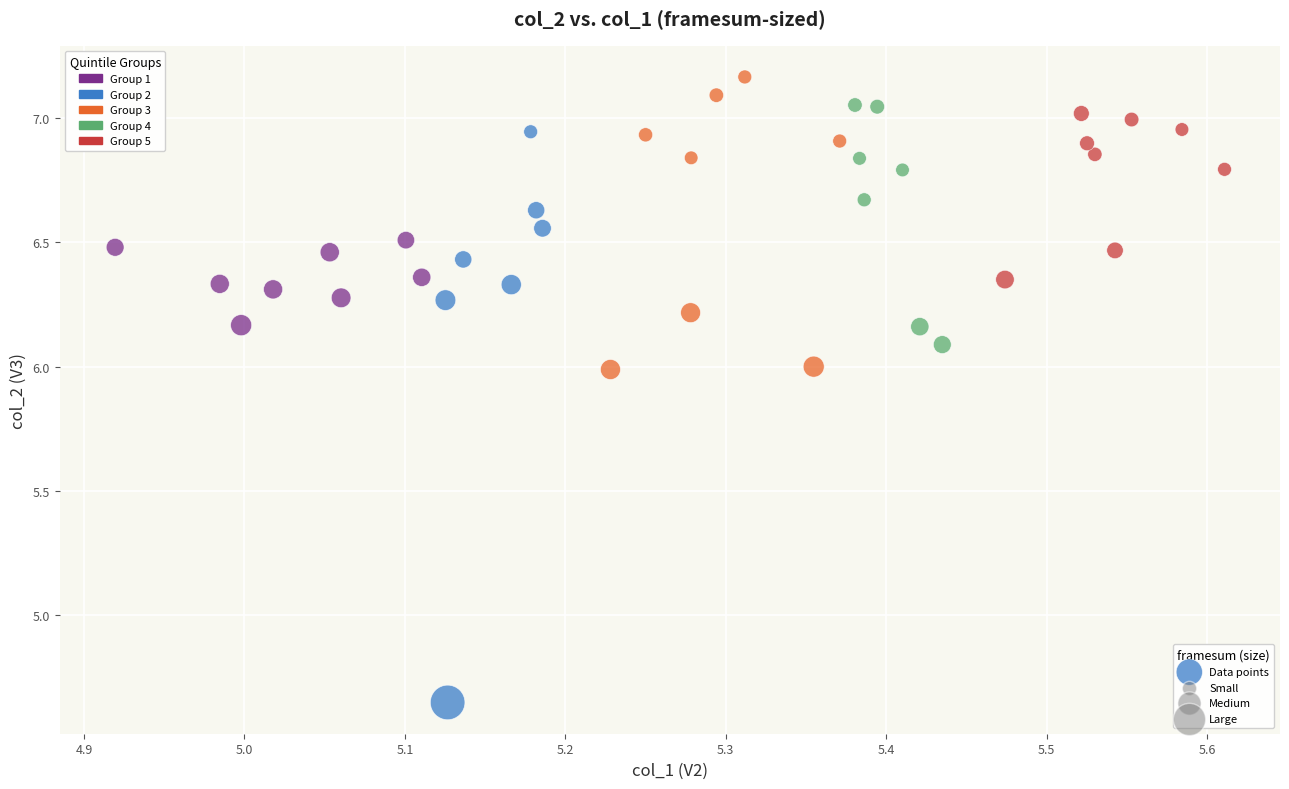

What is the range of X values (max minus min)?

0.7